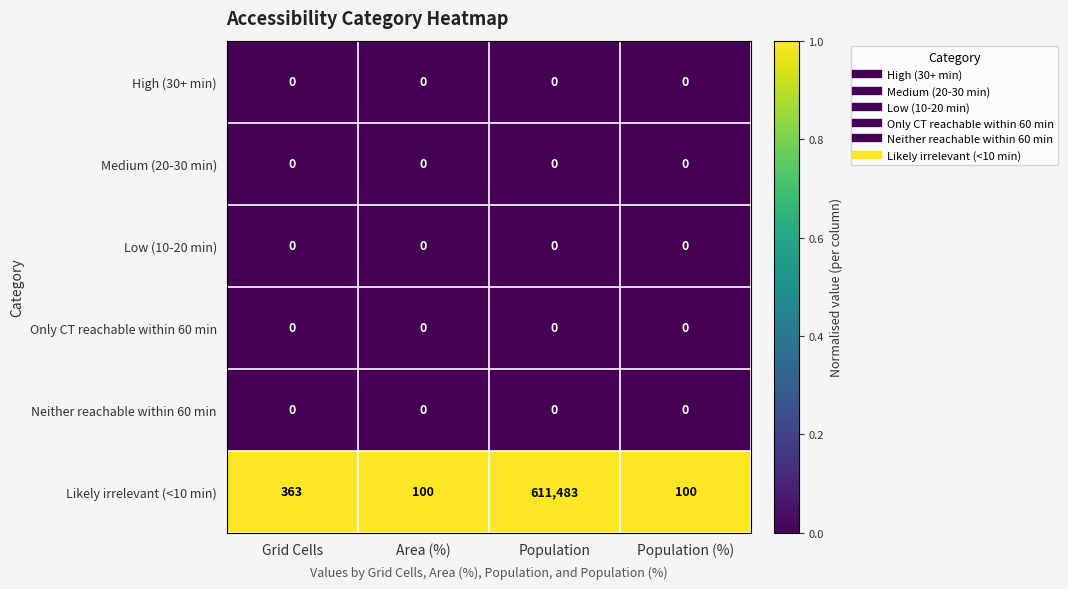

What is the difference between the maximum and minimum values in the Likely irrelevant (<10 min) series?

611383